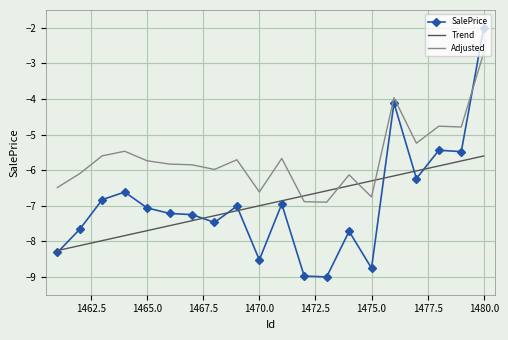

Which series has the largest total across all categories?

Adjusted